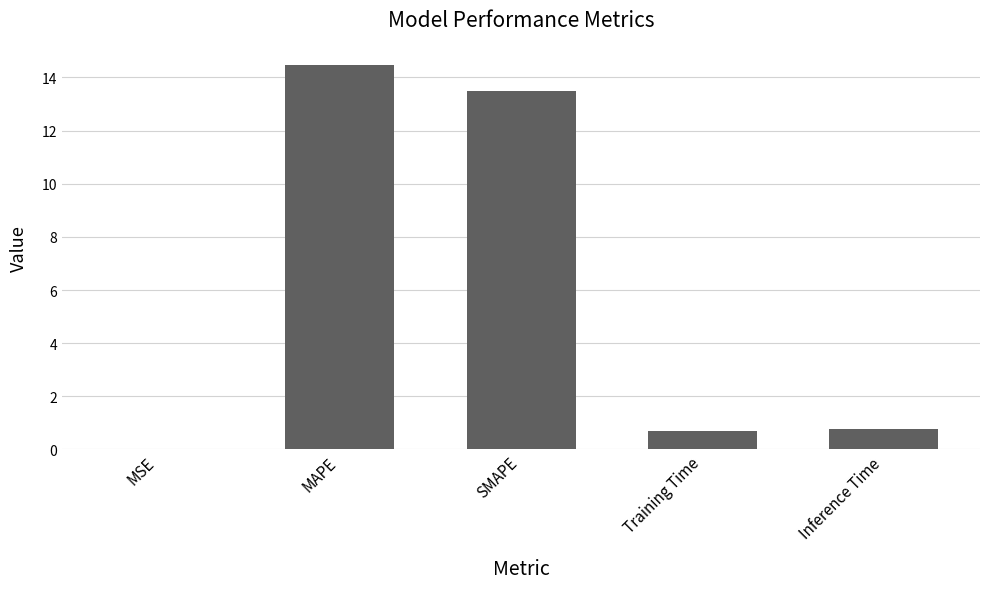

Are the bars horizontal?

No